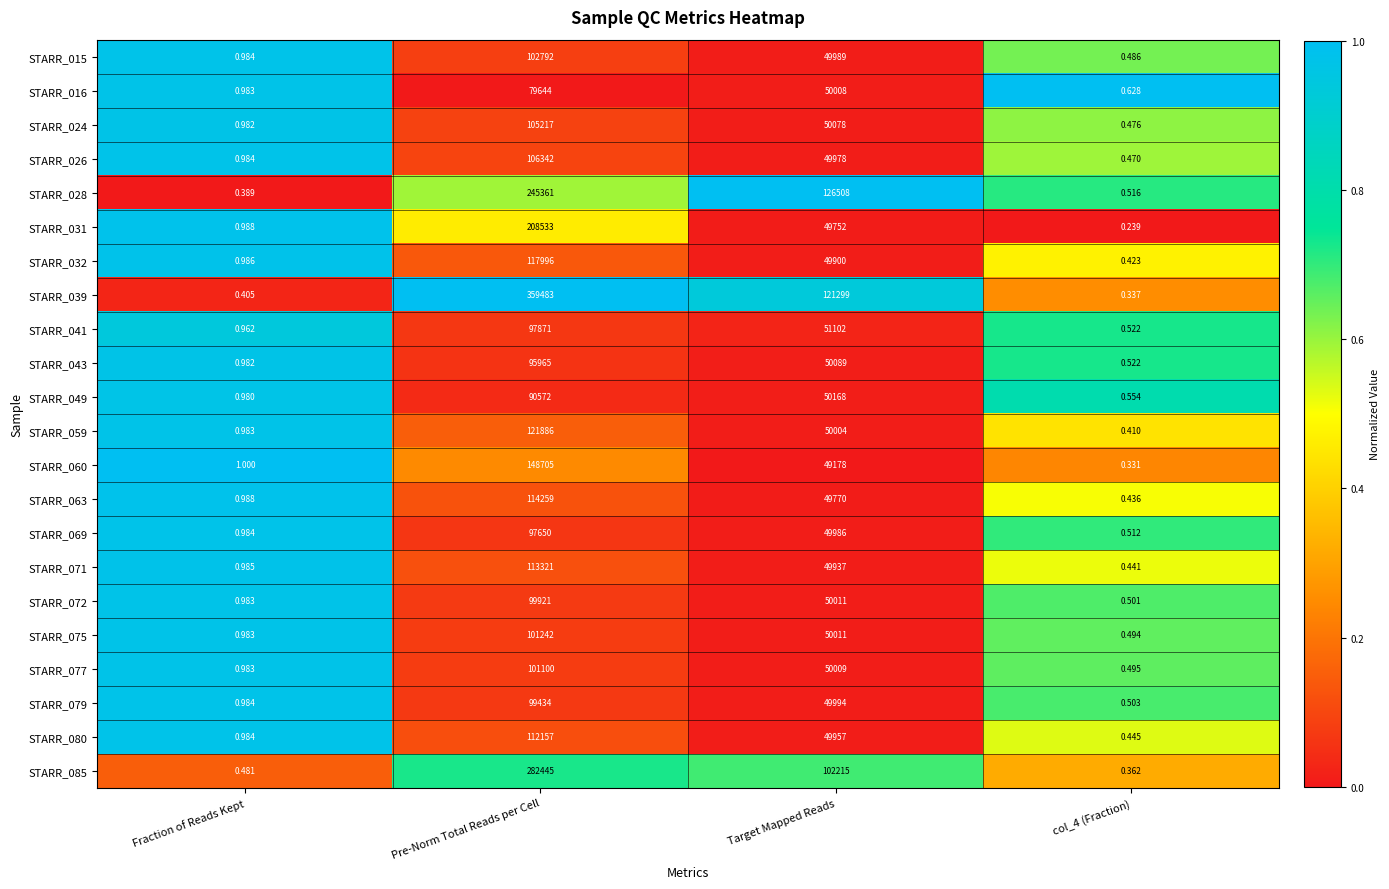

Which series changed the most between Fraction of Reads Kept and col_4 (Fraction)?

STARR_031